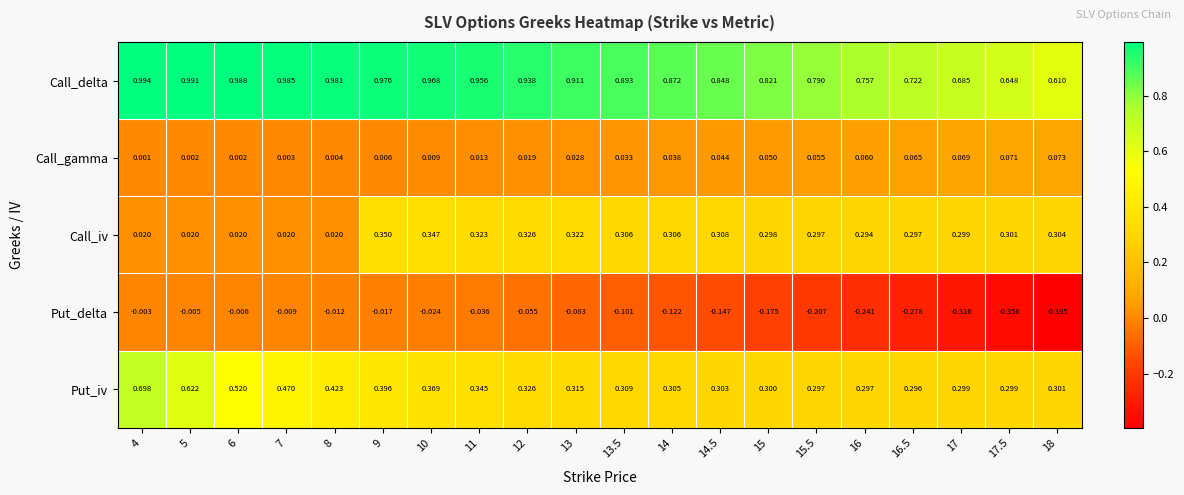

Between 7 and 13.5, which series saw the biggest shift?

Call_iv